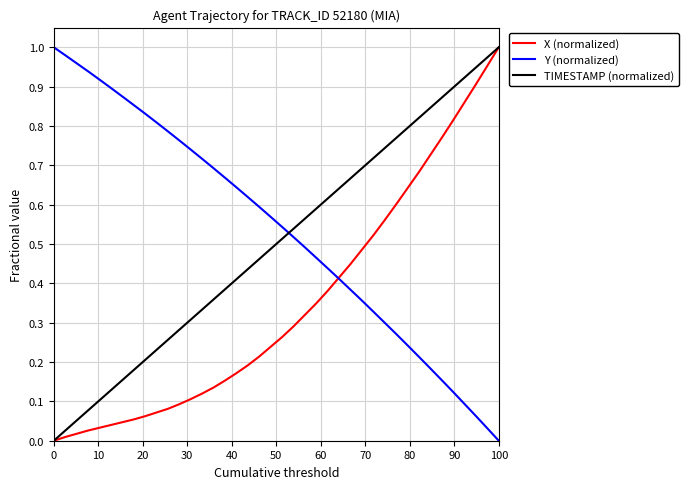

List the series in order of their overall mean, lowest first.

X (normalized), TIMESTAMP (normalized), Y (normalized)